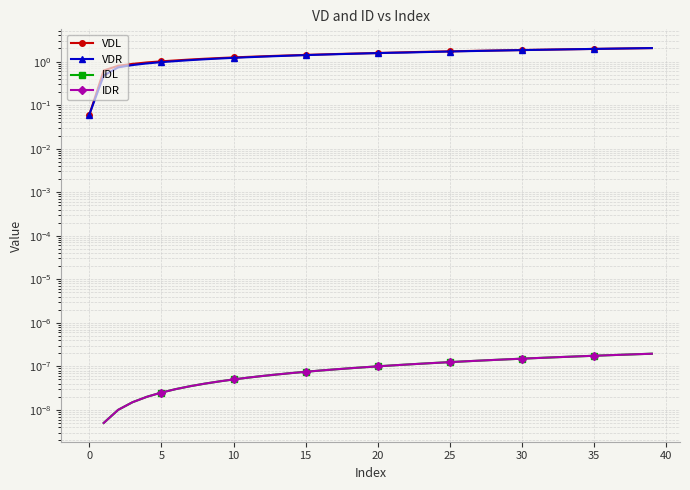

Which has a higher value, 24 or 36?

36